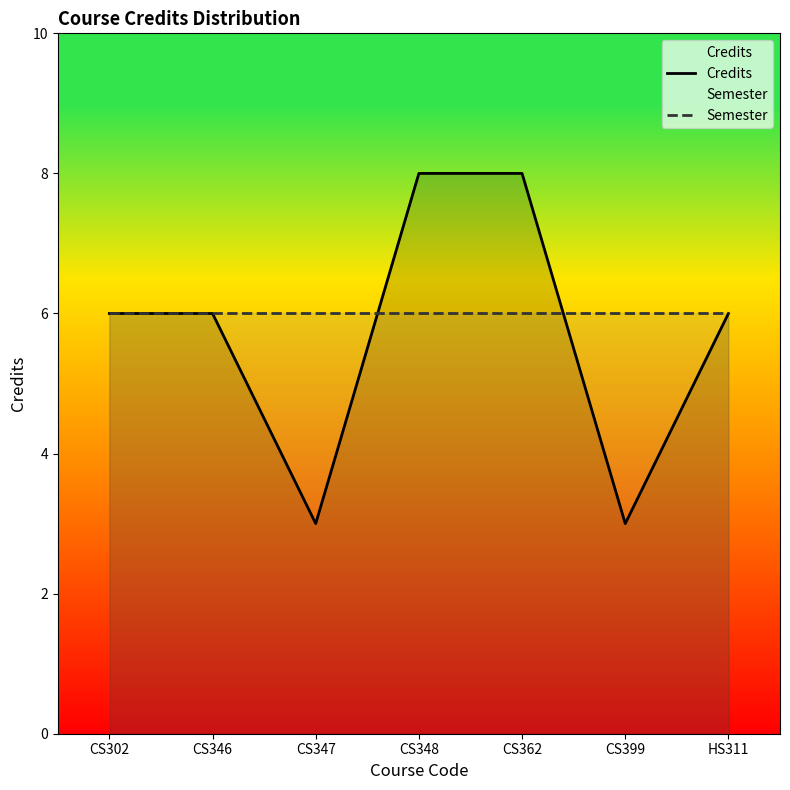

What is the label of the 4th point from the left?

CS348